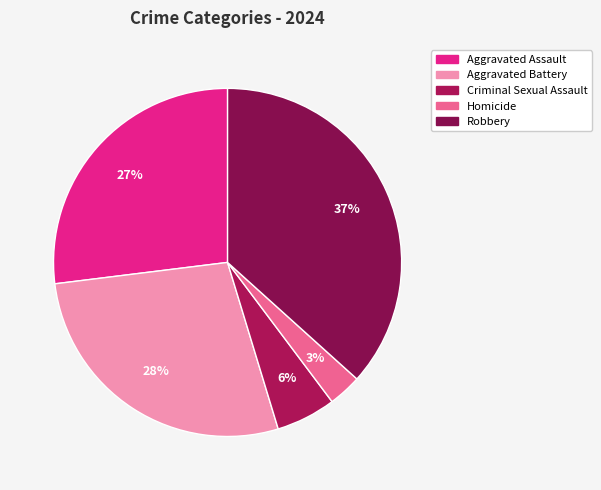

To the nearest percent, what portion does Aggravated Battery represent?

28%